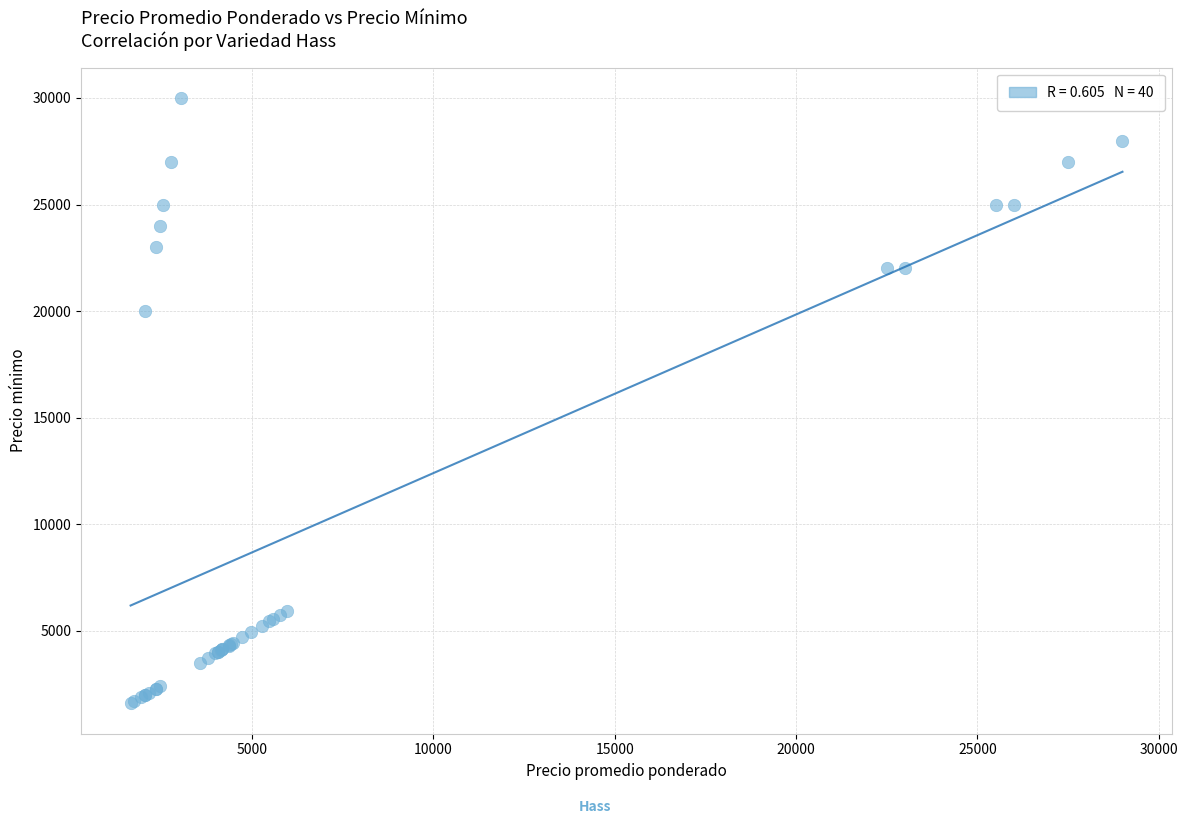

What Y value in the scatter plot is closest to 15800?

20000